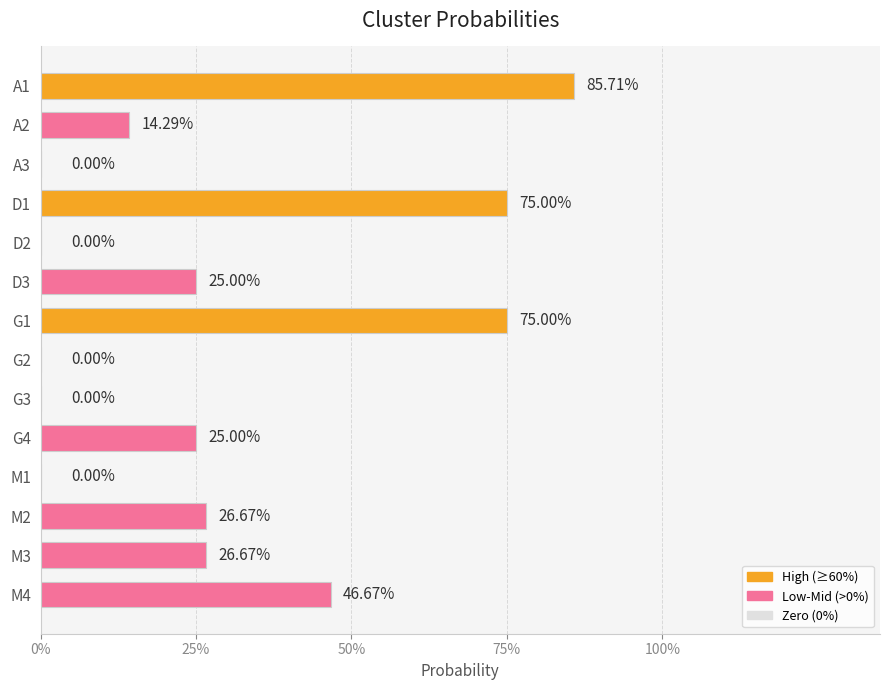

How many bars are there in total?

14